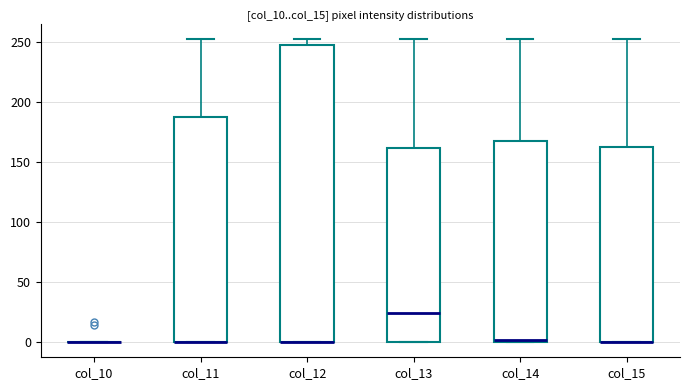

Reading left to right, transcribe this box plot: for each box, give where its median line is, the range the box spans, and where its two whiskers end, as read against the y-axis. The values are not printed on the chart, so give them approximately, as read against the axis.

col_10: box collapsed to a line at 0, whiskers 0 to 0
col_11: median 0 (drawn on the box's lower edge), box 0 to 190, whiskers 0 to 255
col_12: median 0 (drawn on the box's lower edge), box 0 to 250, whiskers 0 to 255
col_13: median 25, box 0 to 160, whiskers 0 to 255
col_14: median 0, box 0 to 170, whiskers 0 to 255
col_15: median 0 (drawn on the box's lower edge), box 0 to 165, whiskers 0 to 255